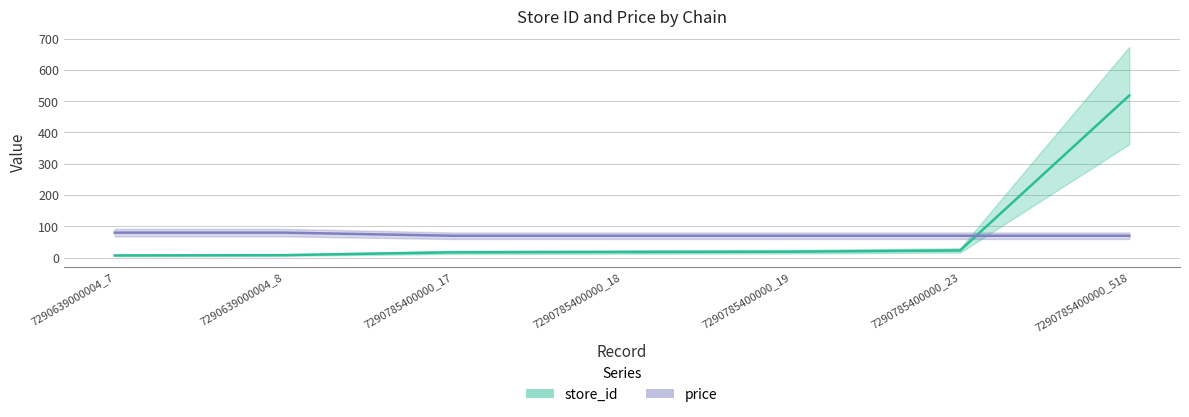

True or false: price has a value of 55.0 at 7290639000004_7.

False